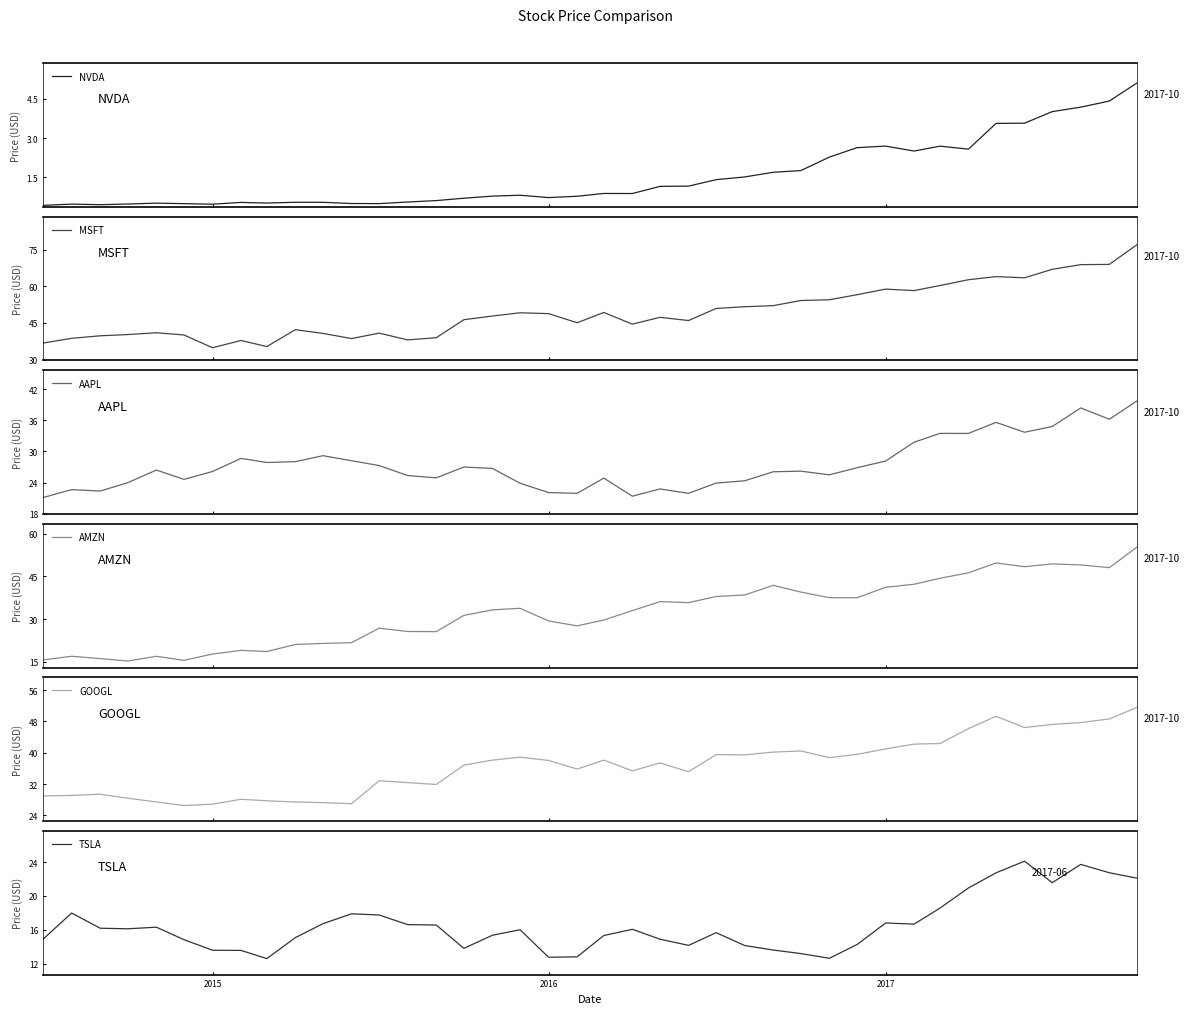

What is the difference between the maximum and minimum values in the NVDA series?

4.7